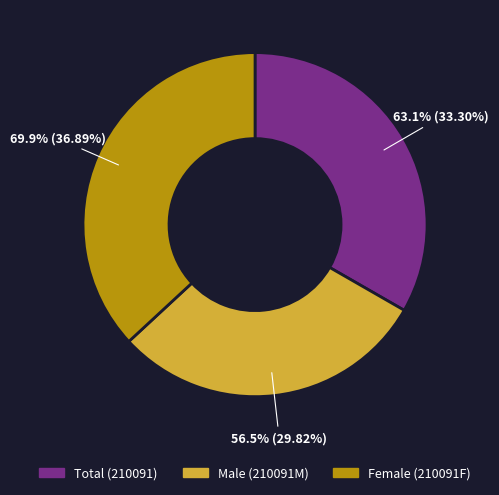

Is there any slice that represents more than half of the pie?

No